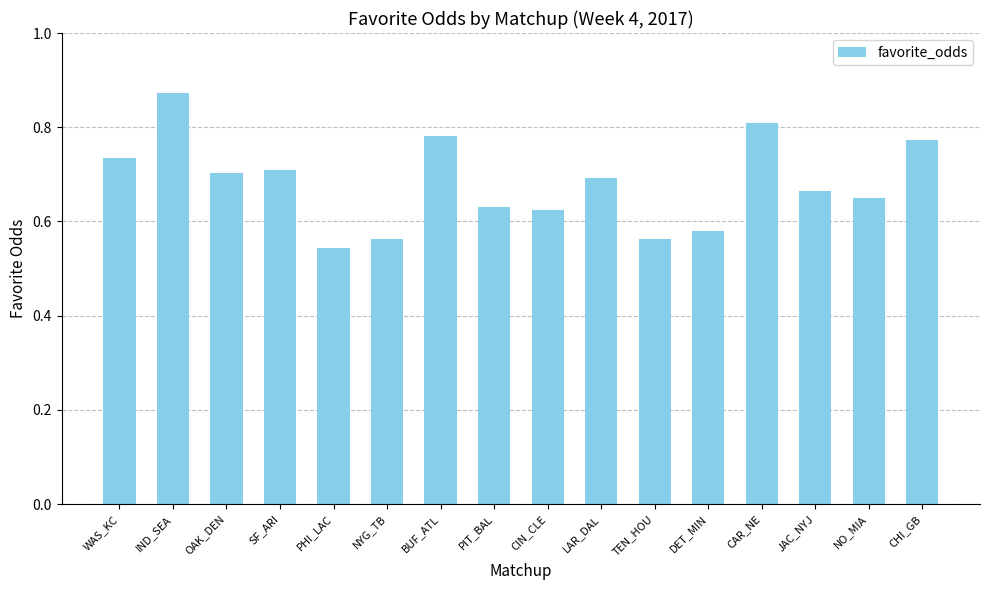

At which label is the value closest to 0?

PHI_LAC